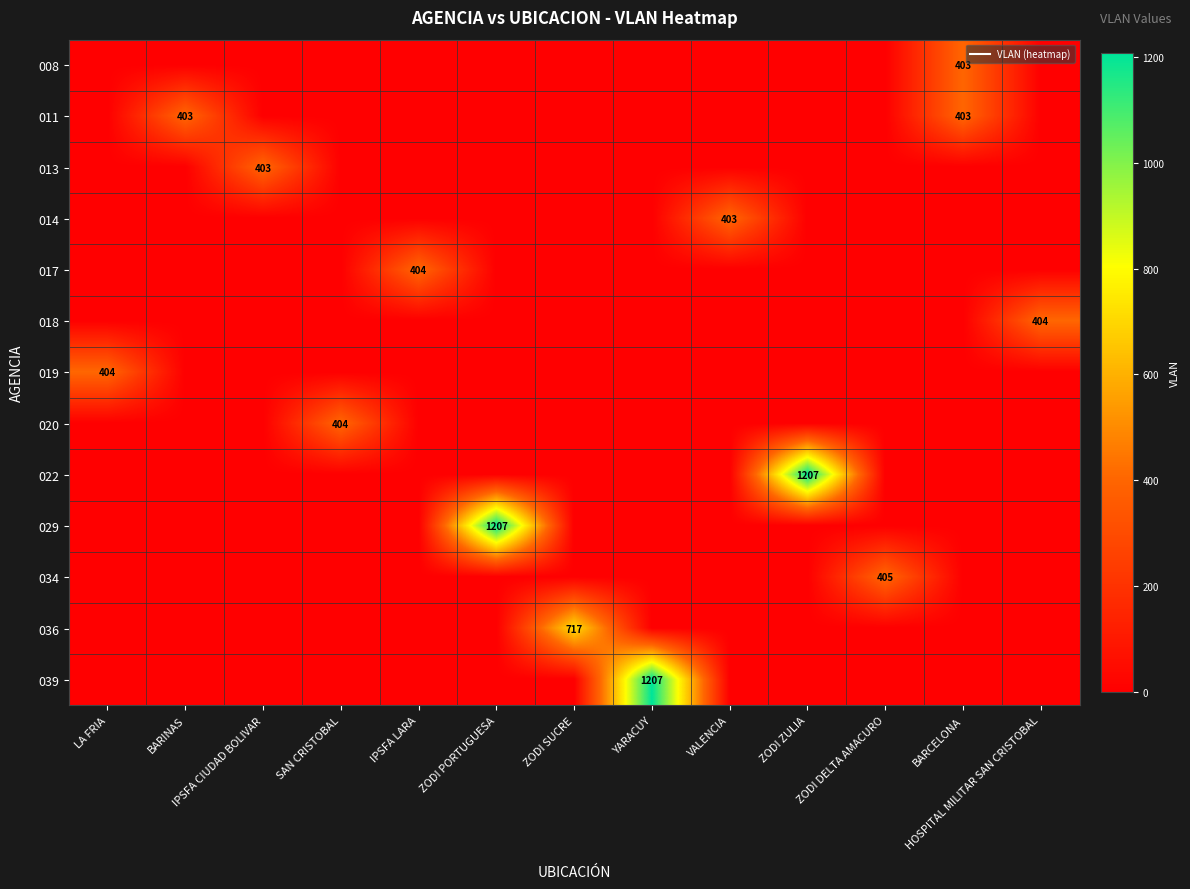

What is the average value of the 036 series?

55